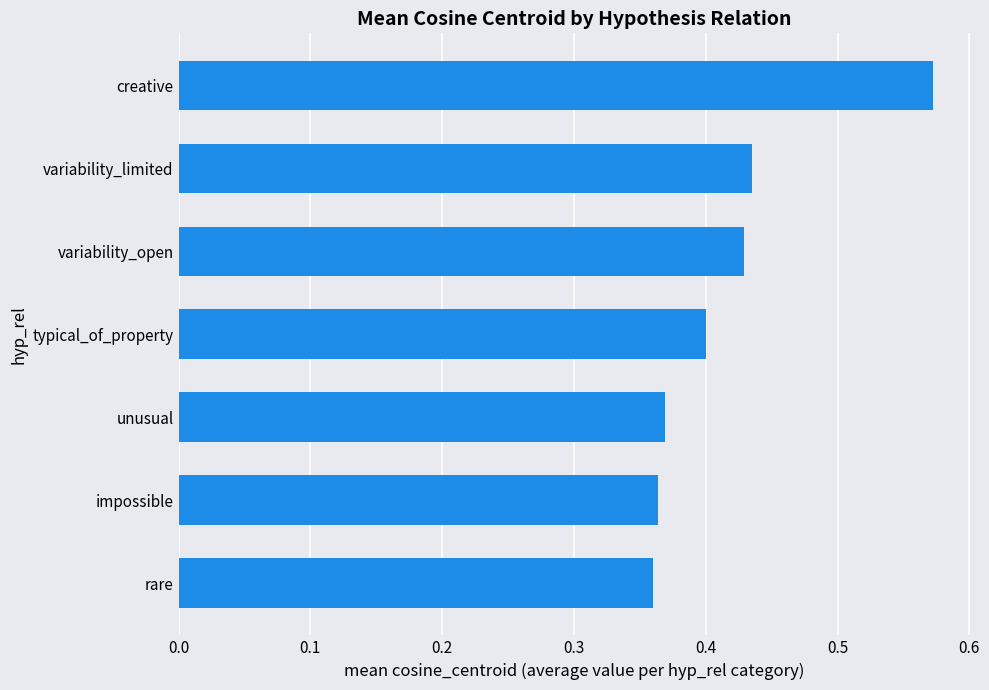

How many values are between 0 and 1?

7